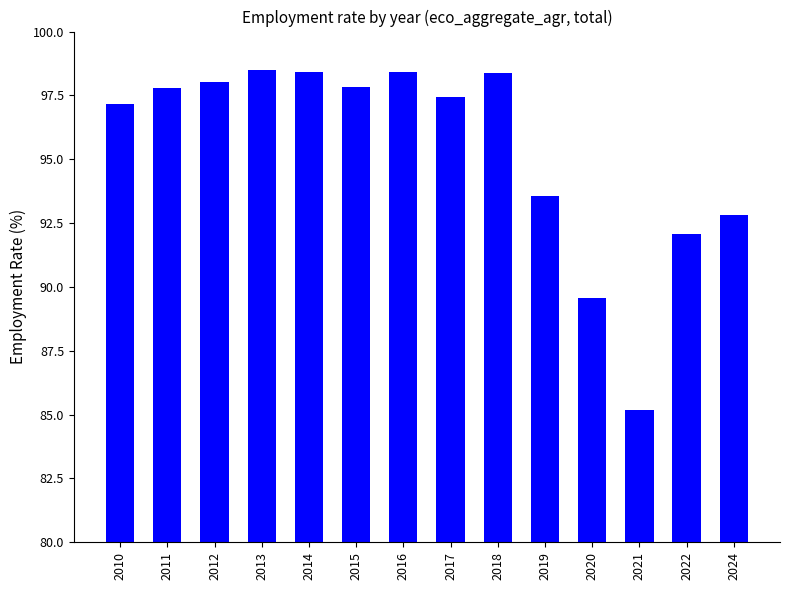

What is the maximum value shown in the chart?

98.5